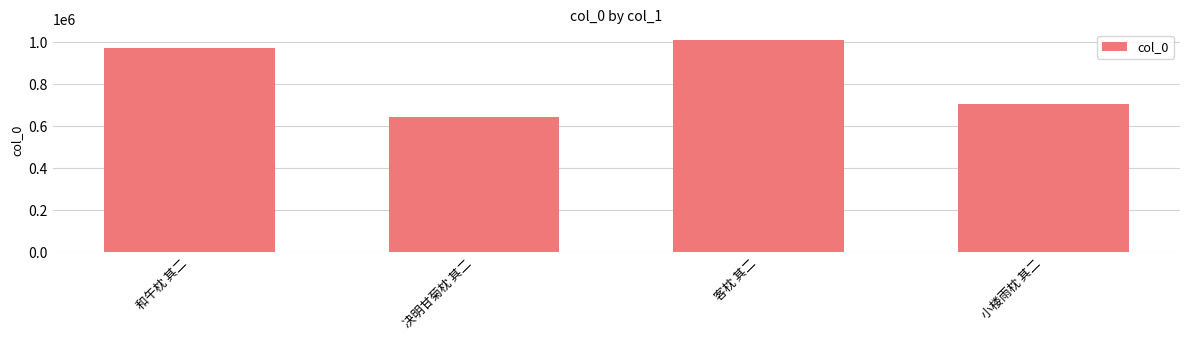

What is the minimum value shown in the chart?

645473